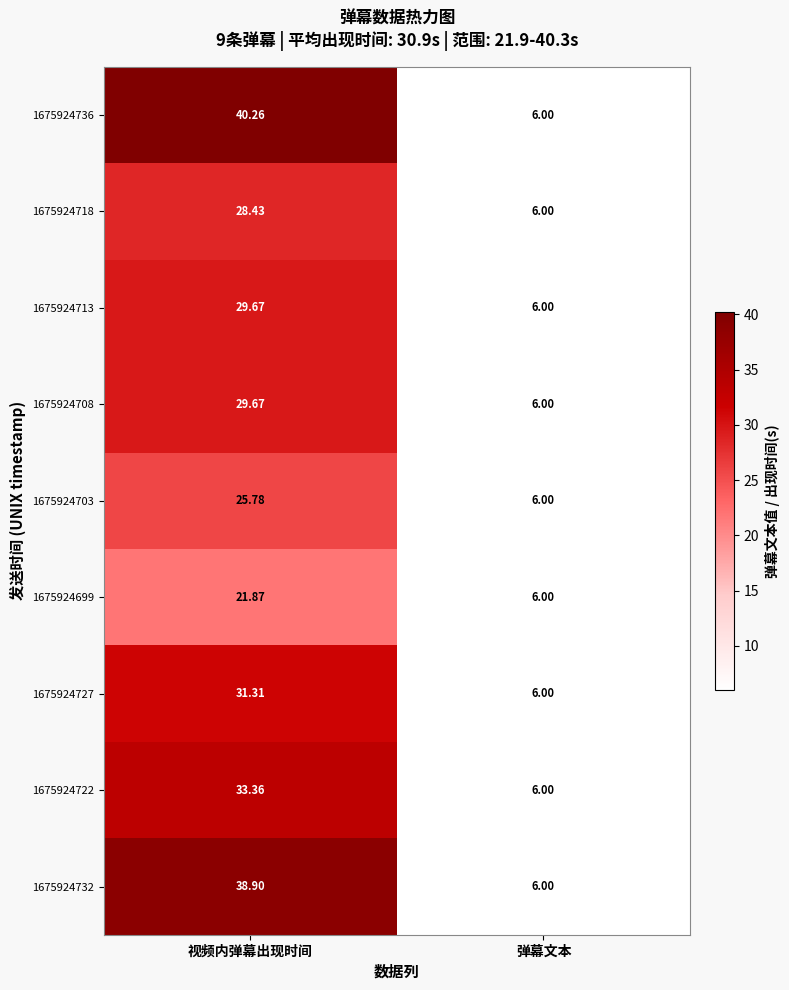

Is the value of 1675924732 at 视频内弹幕出现时间 greater than the value of 1675924718 at 视频内弹幕出现时间?

Yes